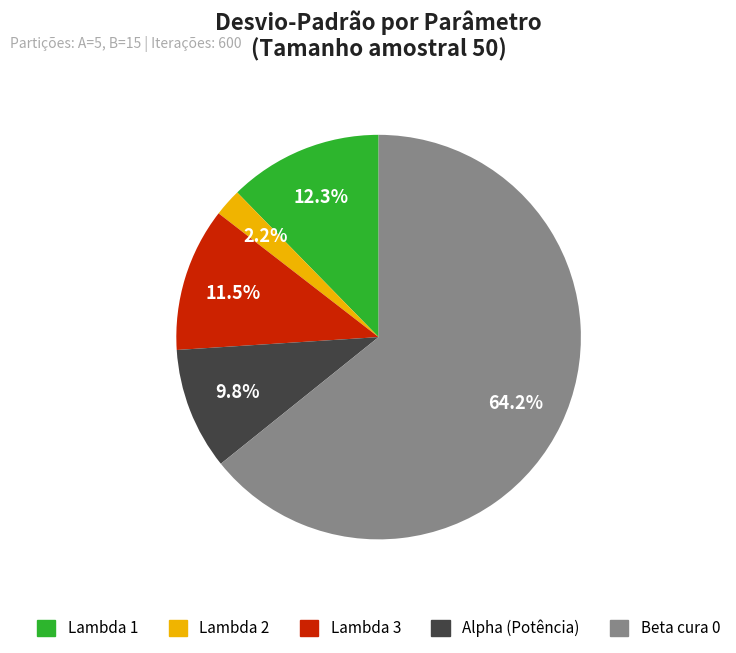

Rank the categories by value from highest to lowest.

Beta cura 0, Lambda 1, Lambda 3, Alpha (Potência), Lambda 2